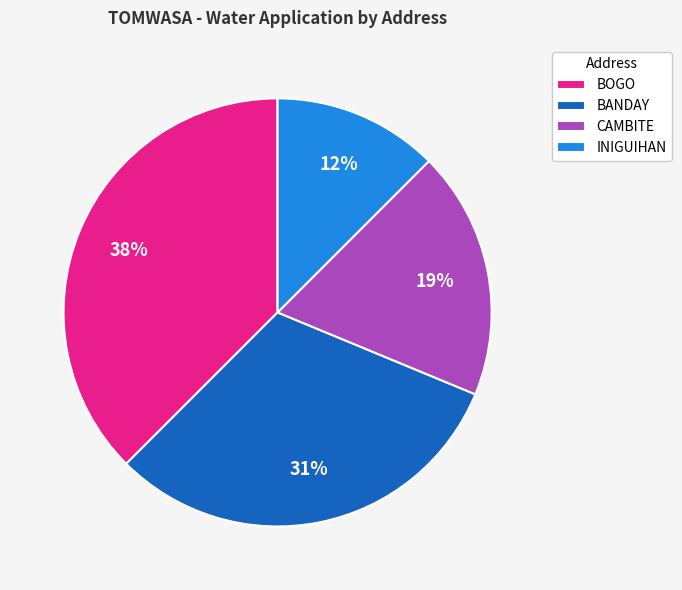

To the nearest percent, what percentage of the pie is CAMBITE?

19%